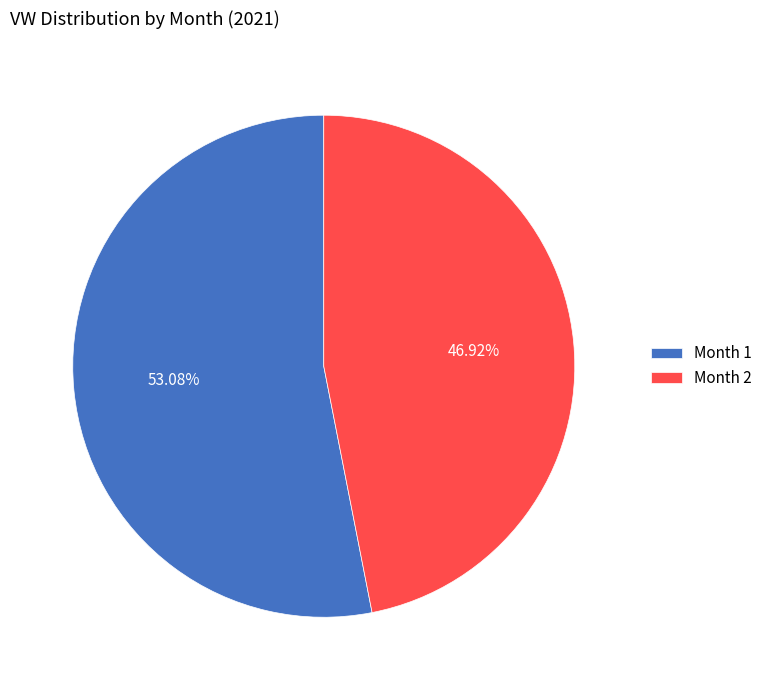

How many slices are in this pie chart?

2